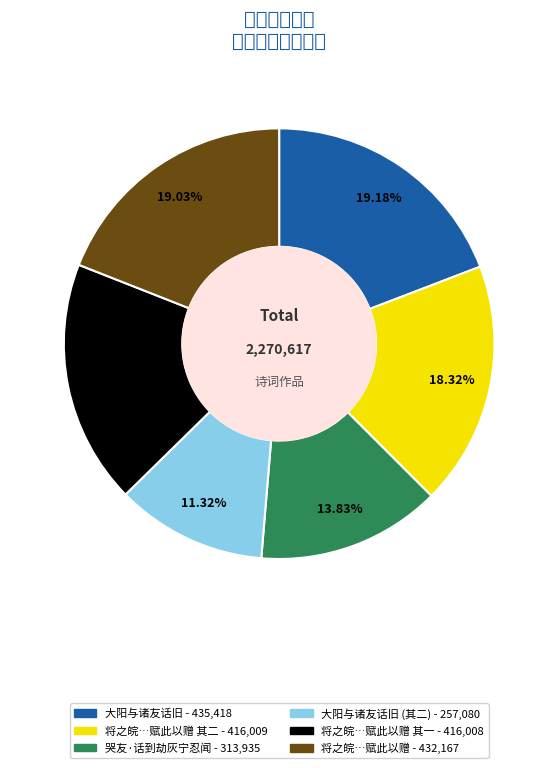

To the nearest percent, what is the average slice percentage?

17%